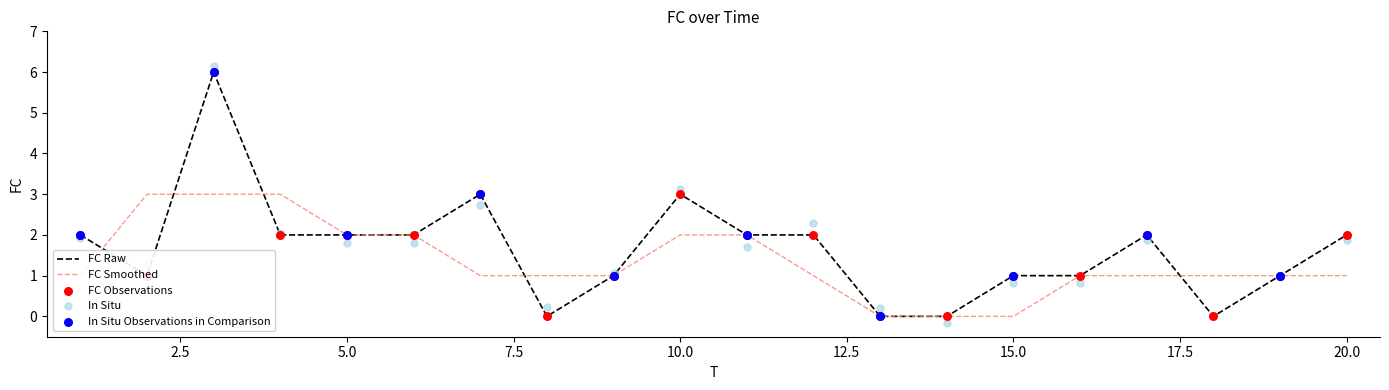

Which has a higher value, 2 or 14?

2